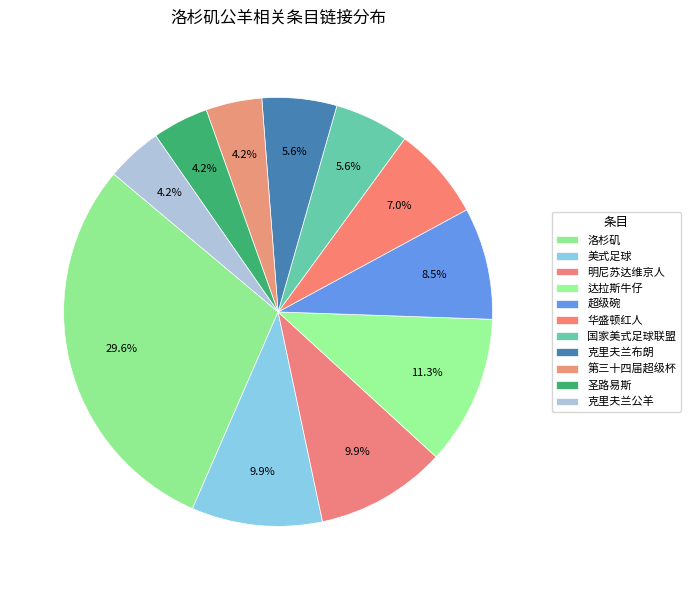

What is the change in value from 洛杉矶 to 明尼苏达维京人?

-14